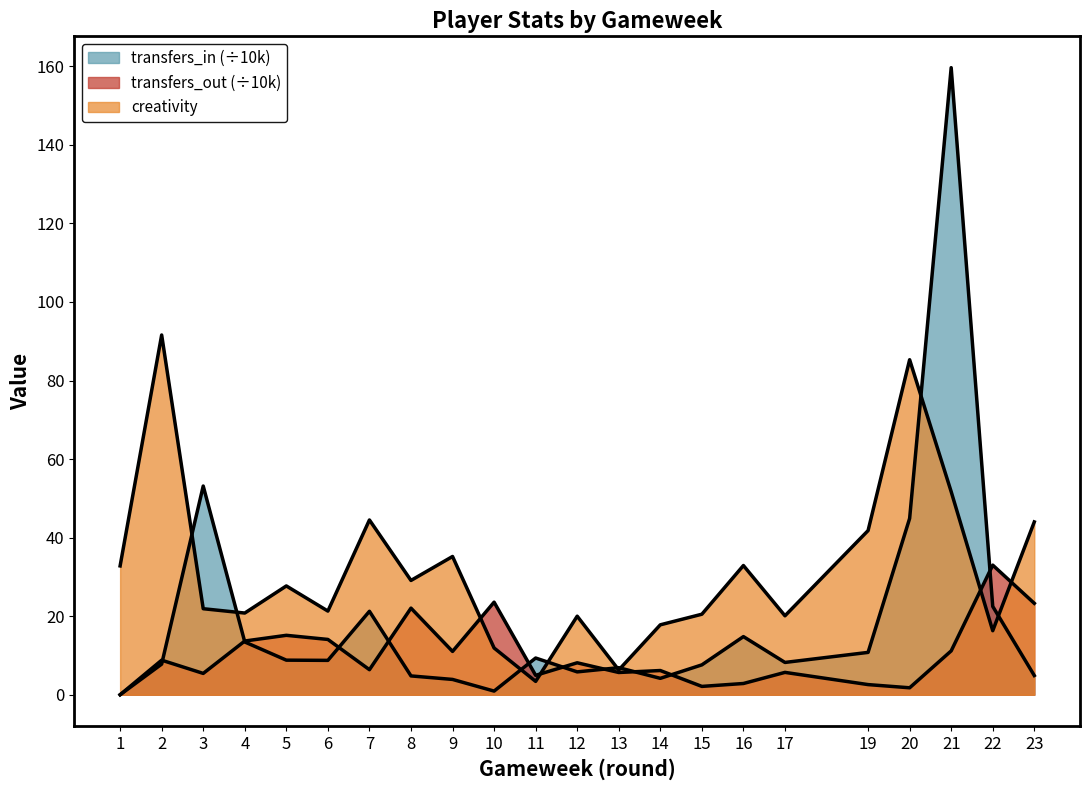

What is the sum of all transfers_in values?

422.3